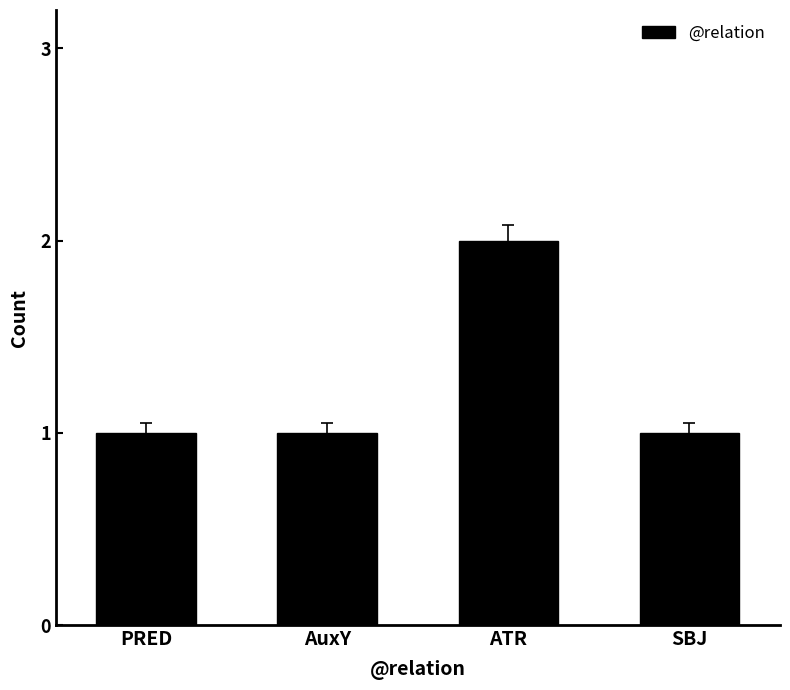

What is the label of the 3rd bar from the right?

AuxY